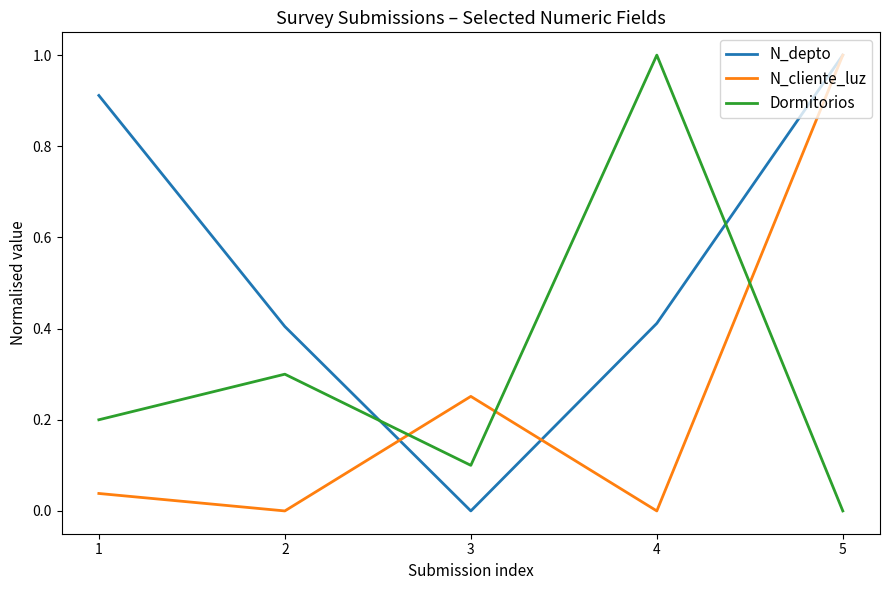

Is the value of Dormitorios at 4 greater than the value of N_cliente_luz at 3?

Yes